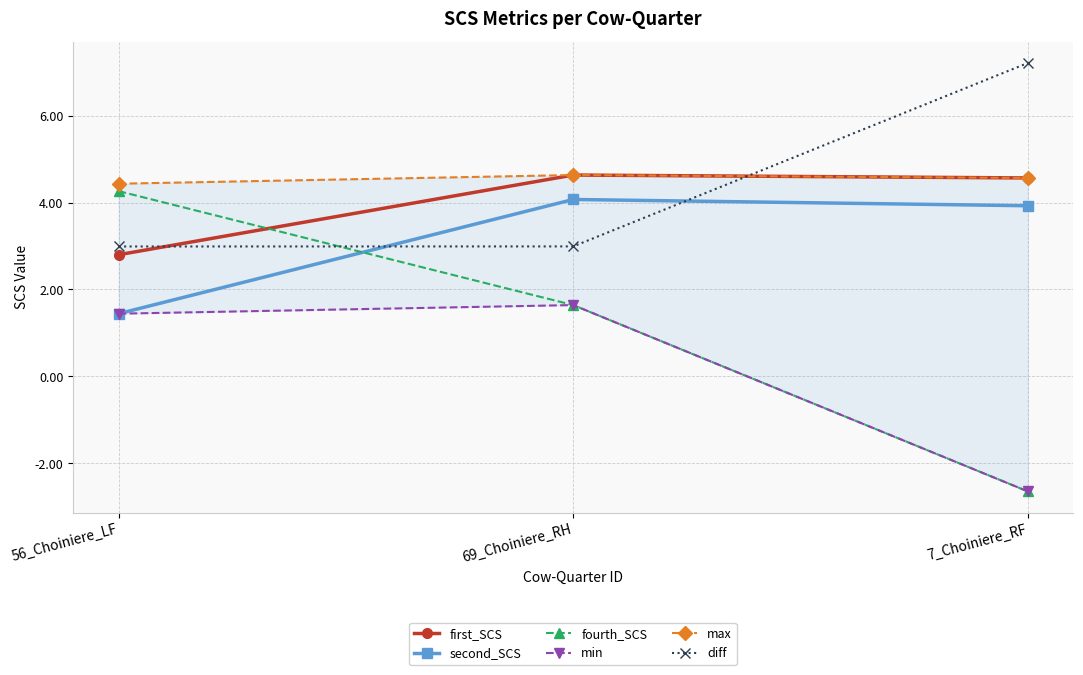

At which label does min reach its peak?

69_Choiniere_RH